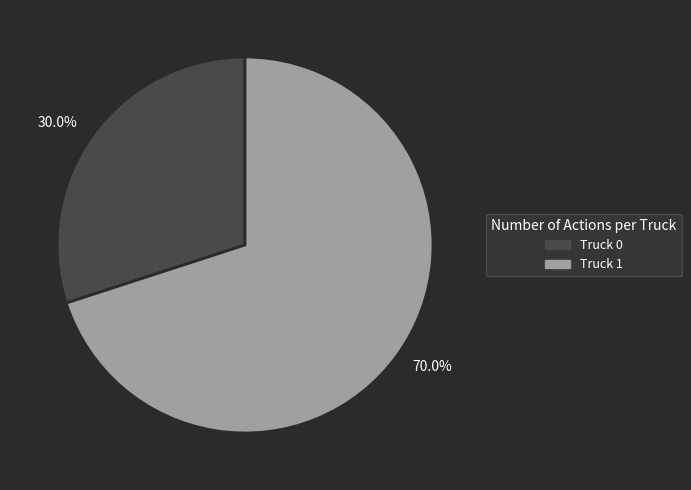

What percentage do 30.0% and 70.0% together represent?

100.0%